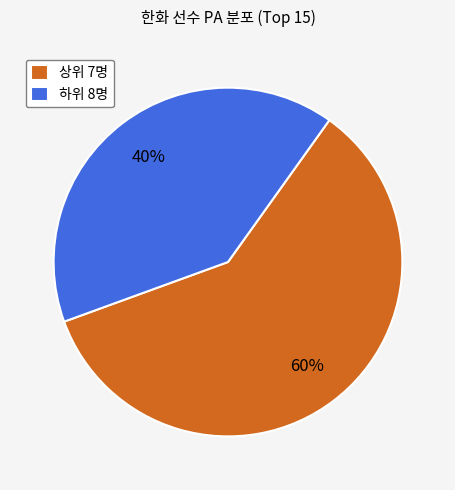

Combined, do 하위 8명 and 상위 7명 account for over 50%?

Yes